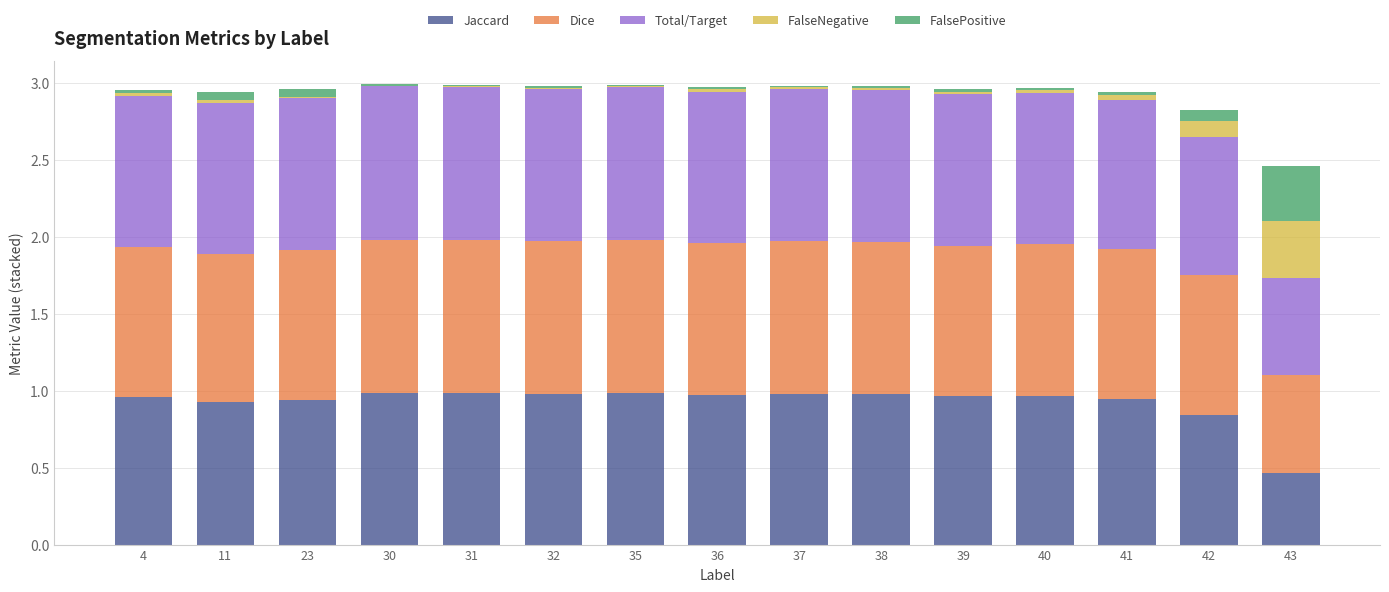

How many categories are shown in the chart?

15